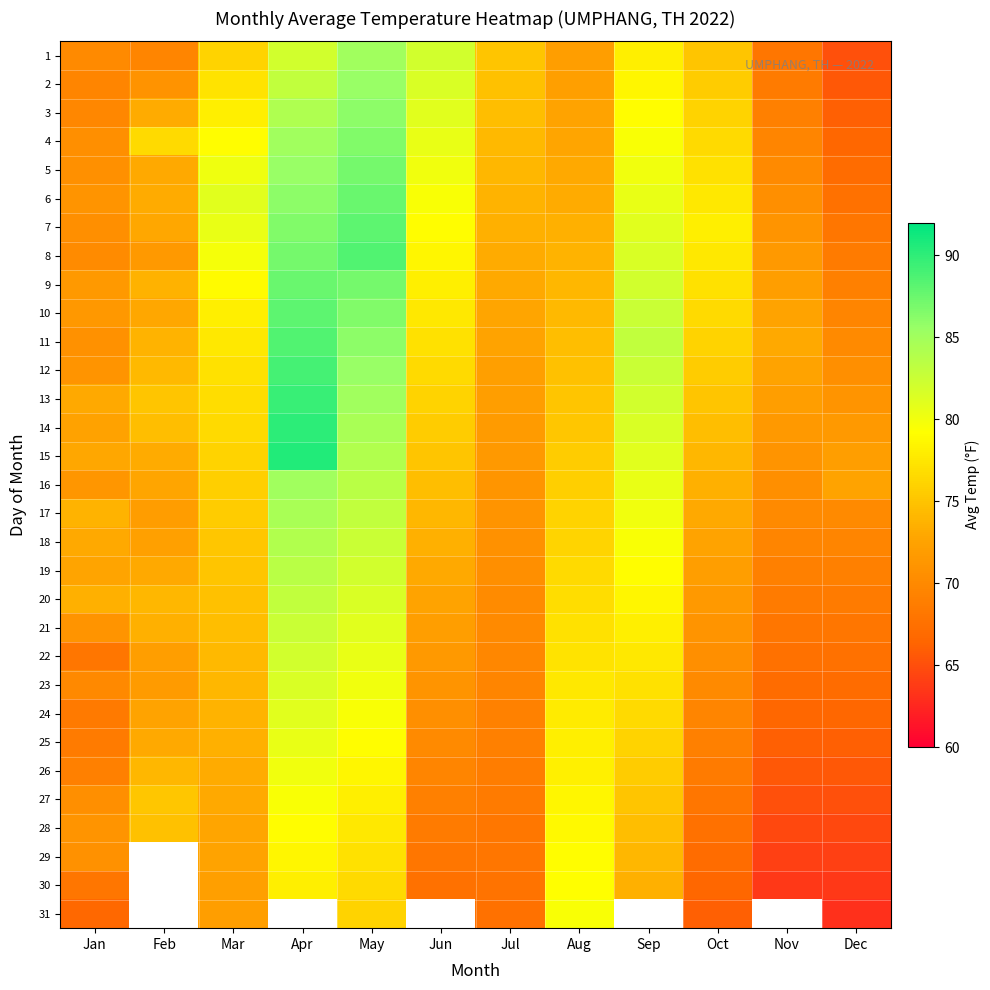

Which series has the largest total across all categories?

9